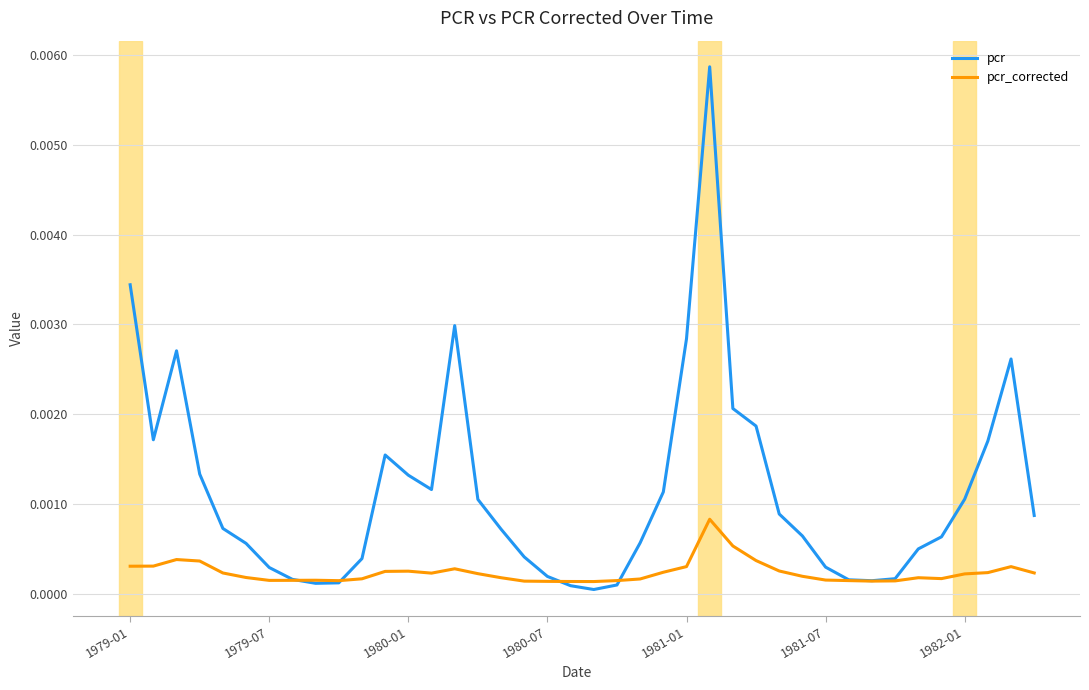

Which series has the largest total across all categories?

pcr